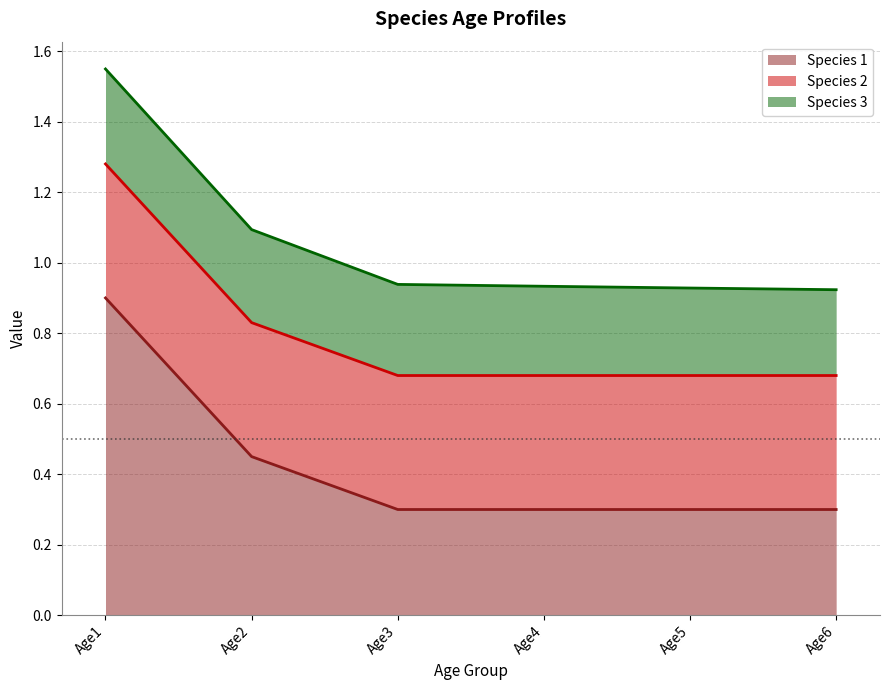

How many distinct data groups are displayed?

3